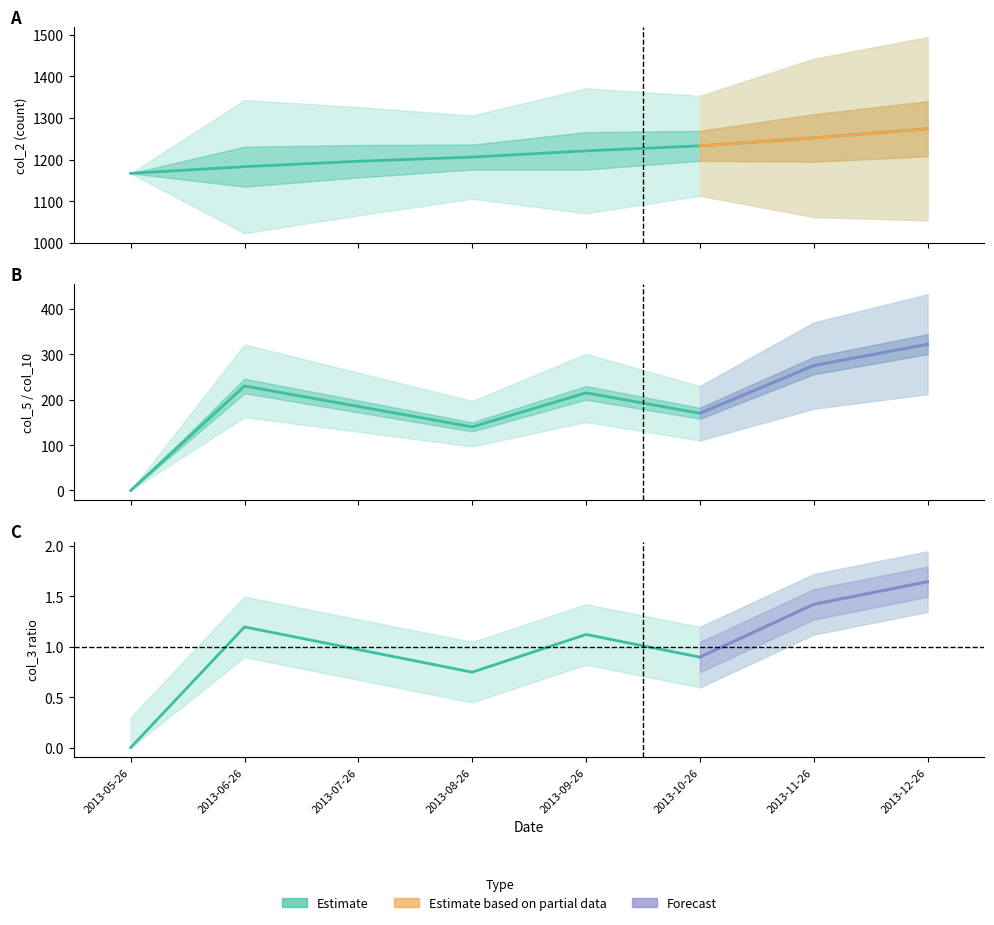

Rank the series by their average value, from lowest to highest.

col_3, col_5, col_2